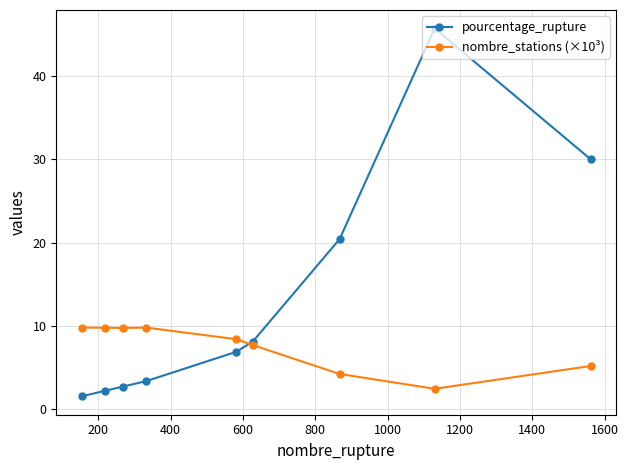

Count the number of data series in this chart.

2